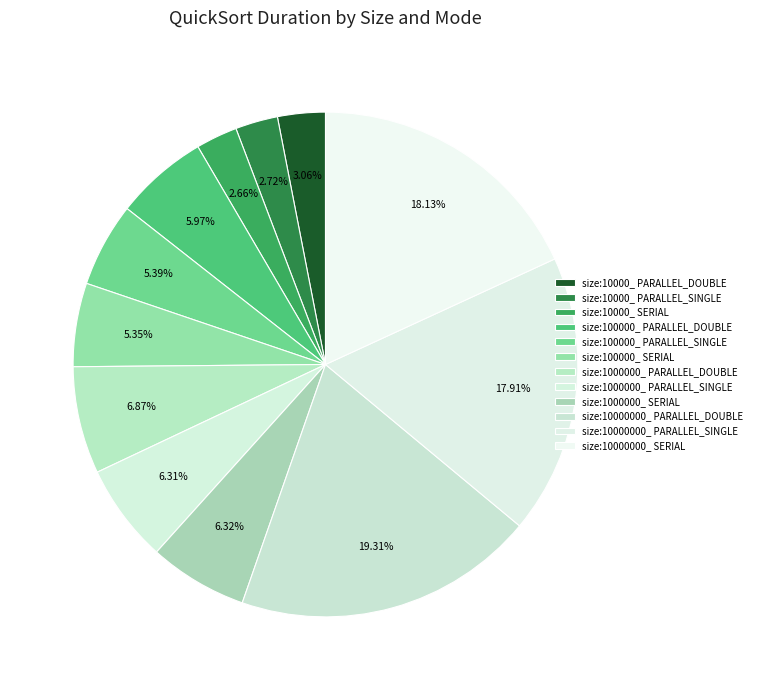

How many segments does this pie chart have?

12